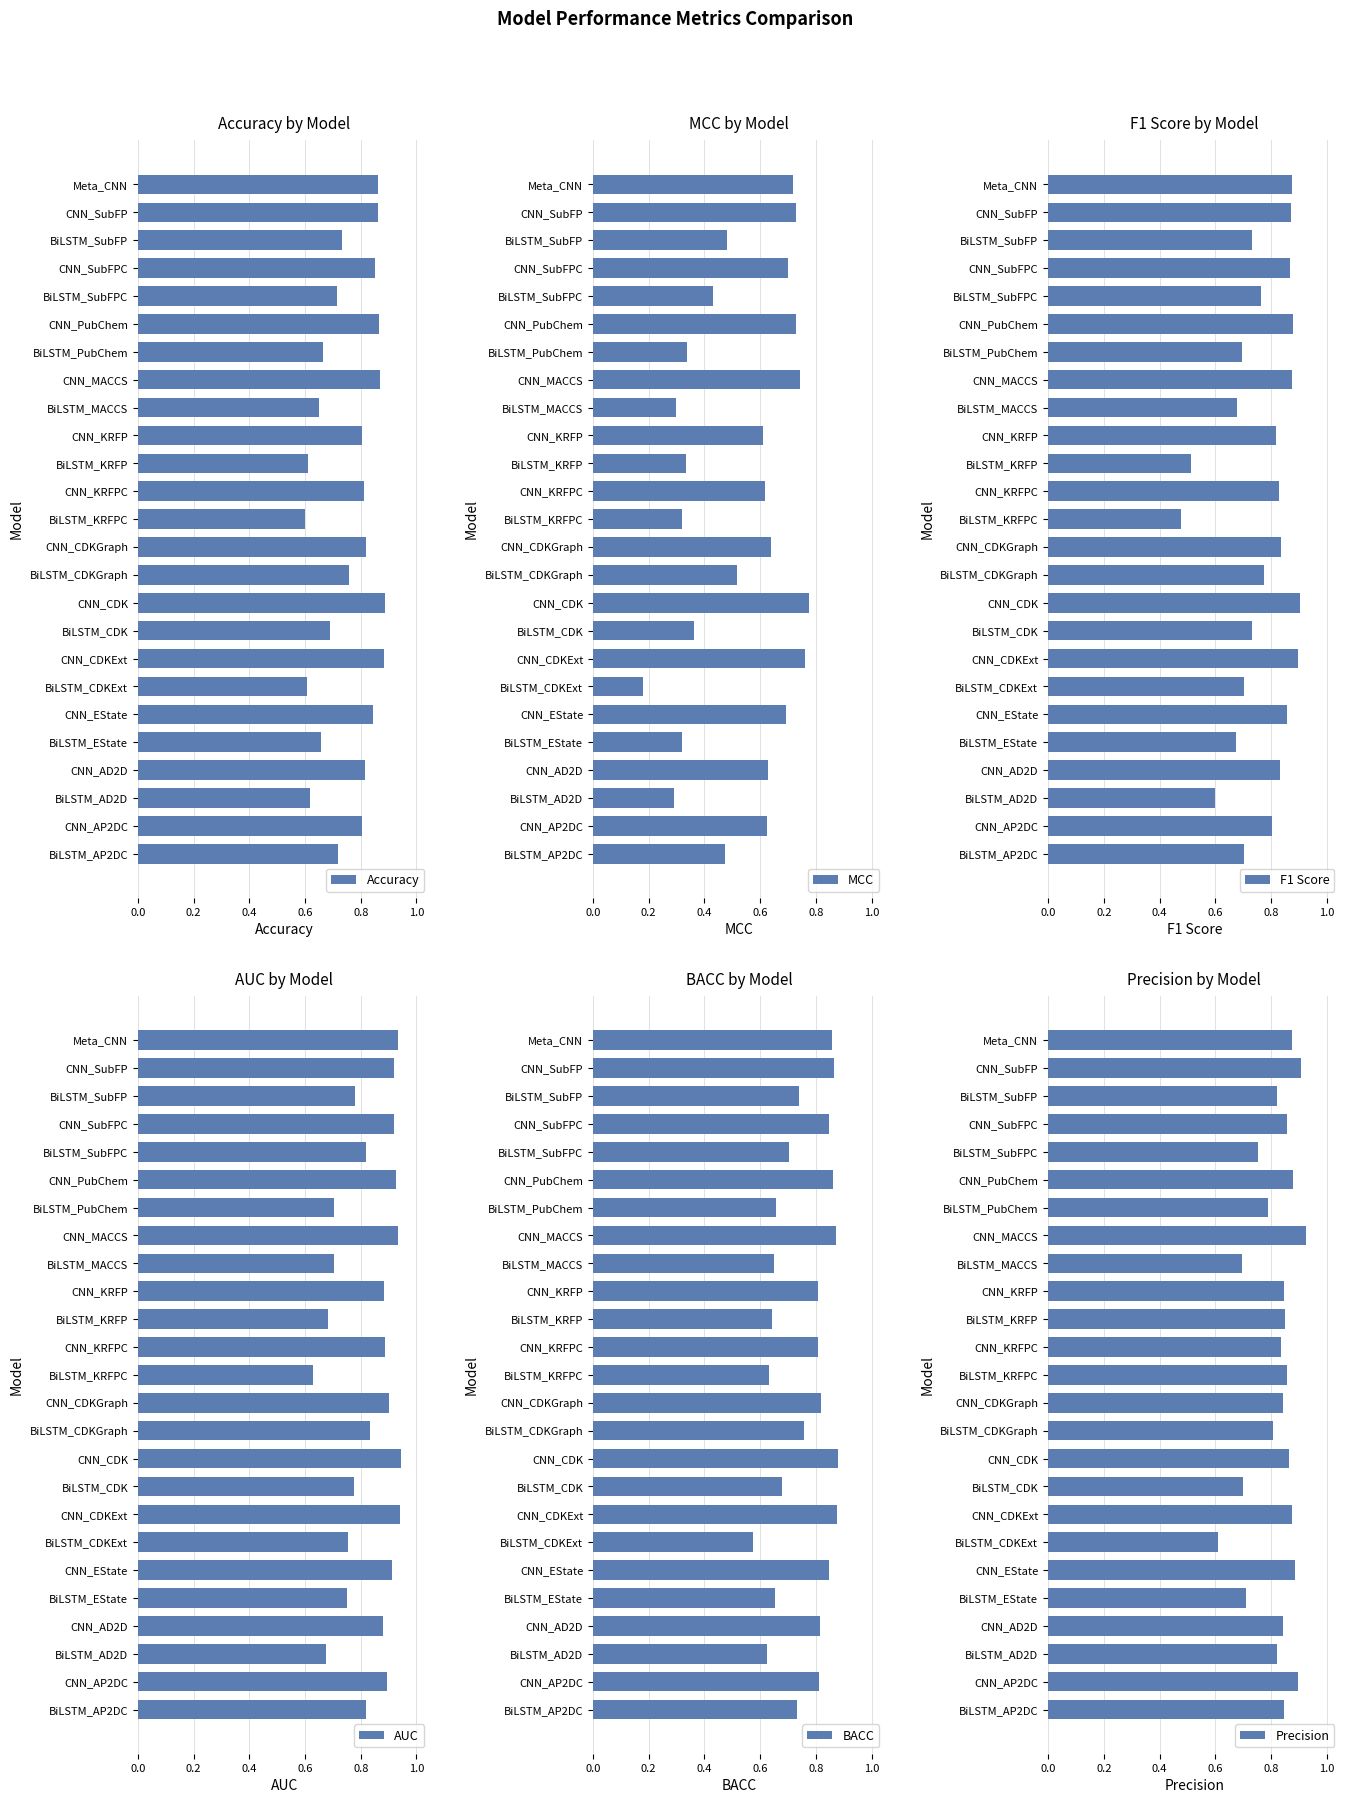

What is the sum of the Precision values at BiLSTM_EState and CNN_EState?

1.6